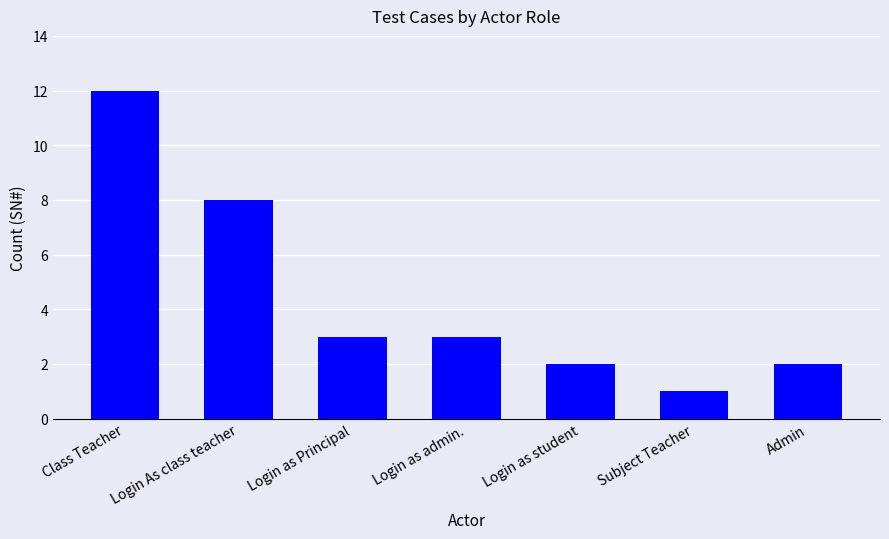

Reading right to left, extract all data points from this chart.

Admin=2	Subject Teacher=1	Login as student=2	Login as admin.=3	Login as Principal=3	Login As class teacher=8	Class Teacher=12